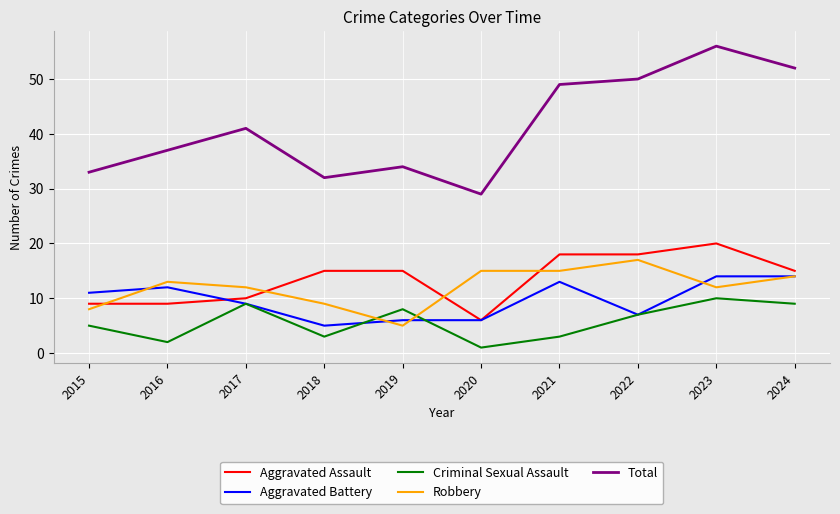

What is the total value across all series at 2022?

99